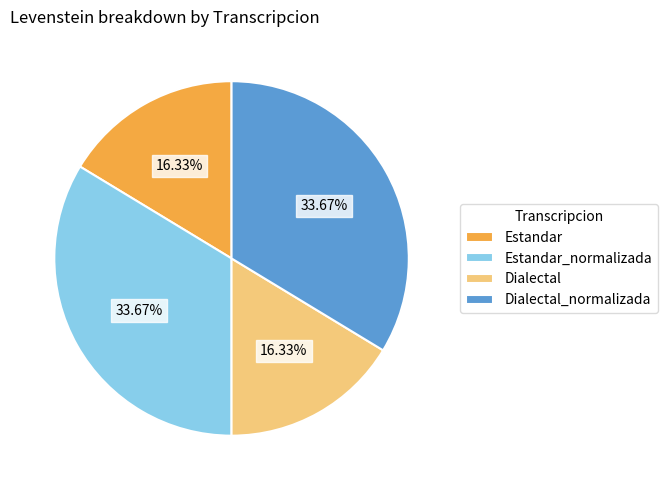

Count the number of slices in the pie.

4